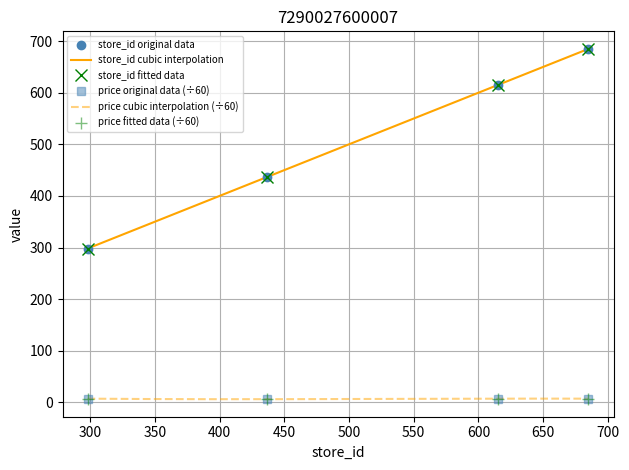

True or false: price has more than 2 points higher than both neighbors.

False